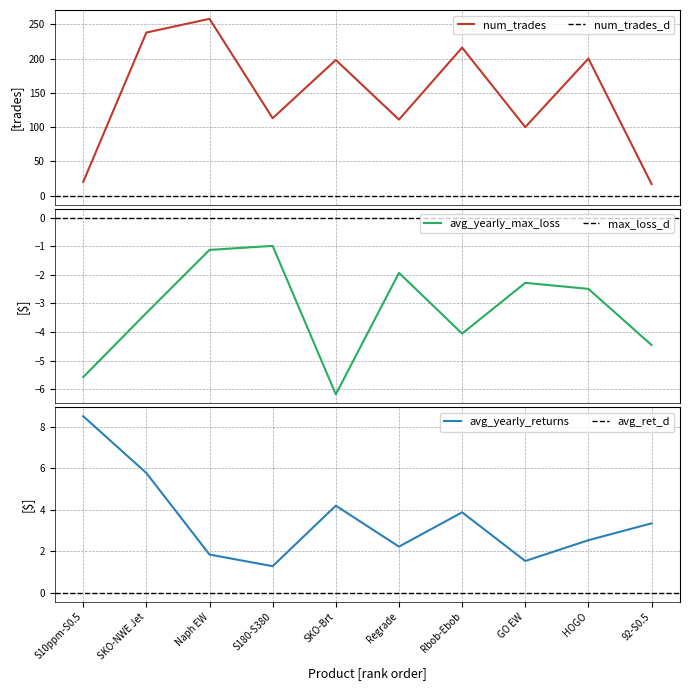

True or false: avg_yearly_returns has a value of 7.2 at SKO-Brt.

False